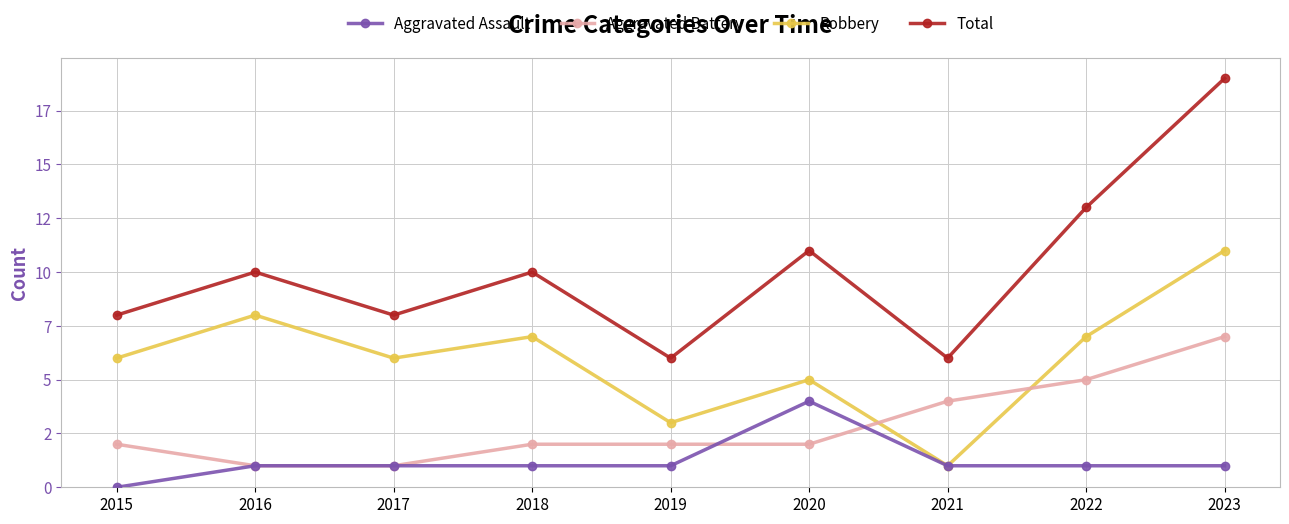

Does the chart have visible grid lines?

Yes